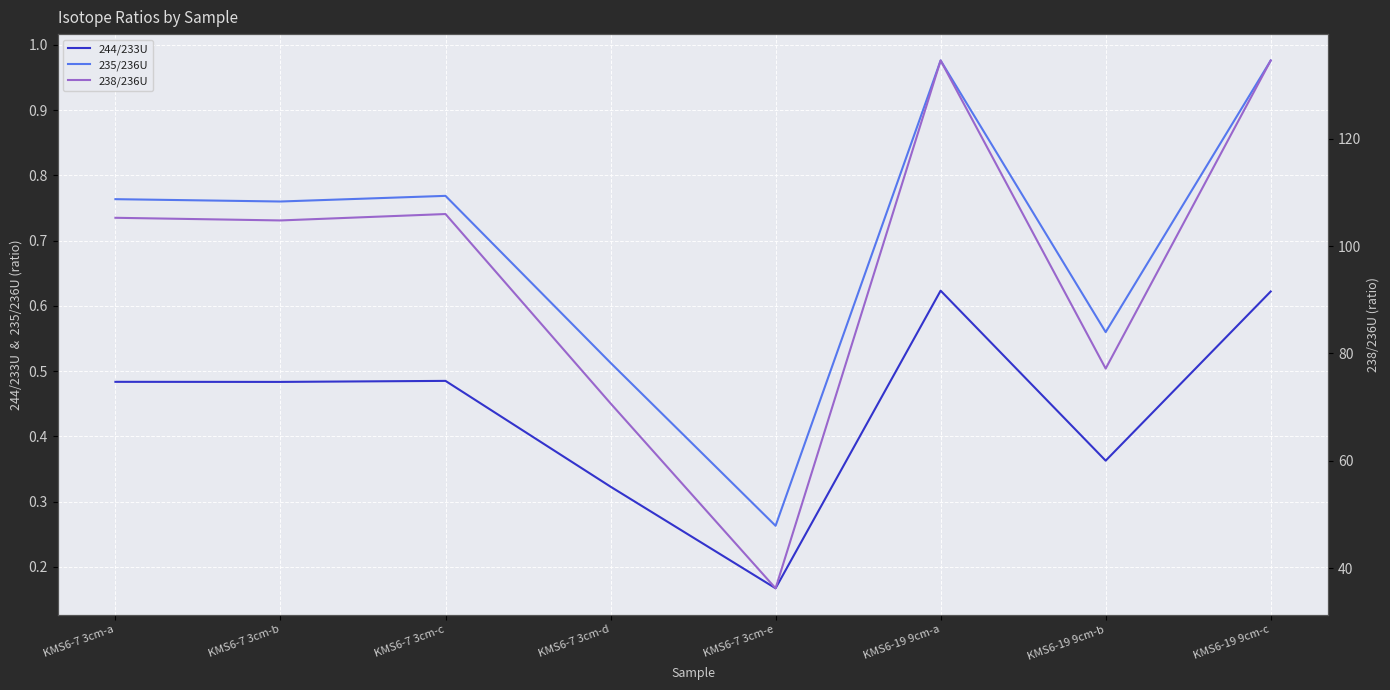

True or false: 238/236U and 235/236U cross at least once.

False